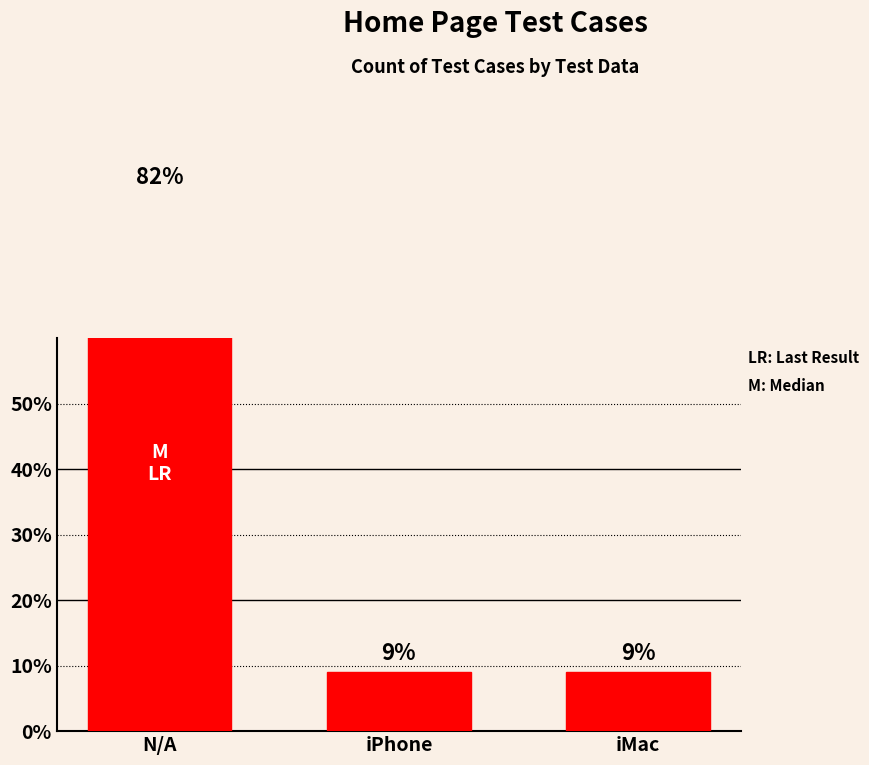

Count the values in the range 0 to 1.

3